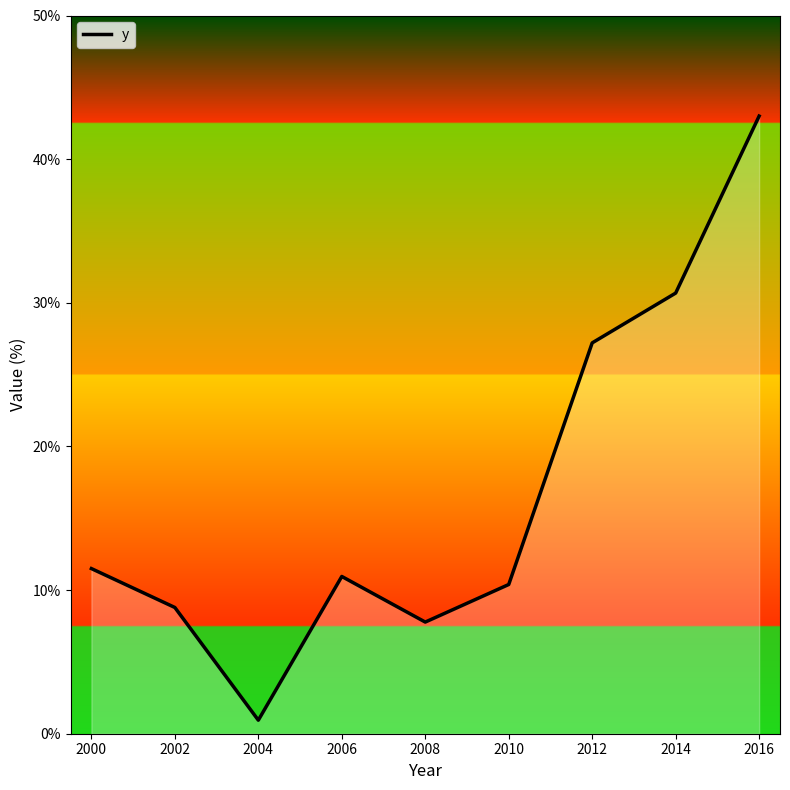

Between 2006 and 2008, which is larger?

2006